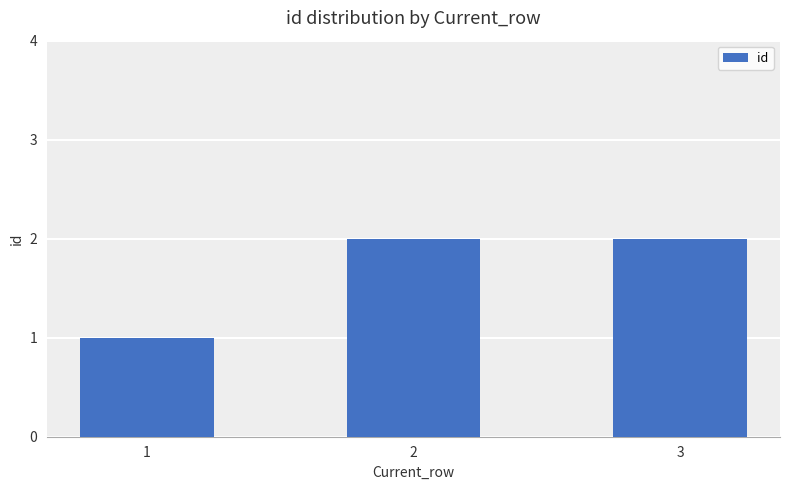

At which label is the value closest to 1?

1